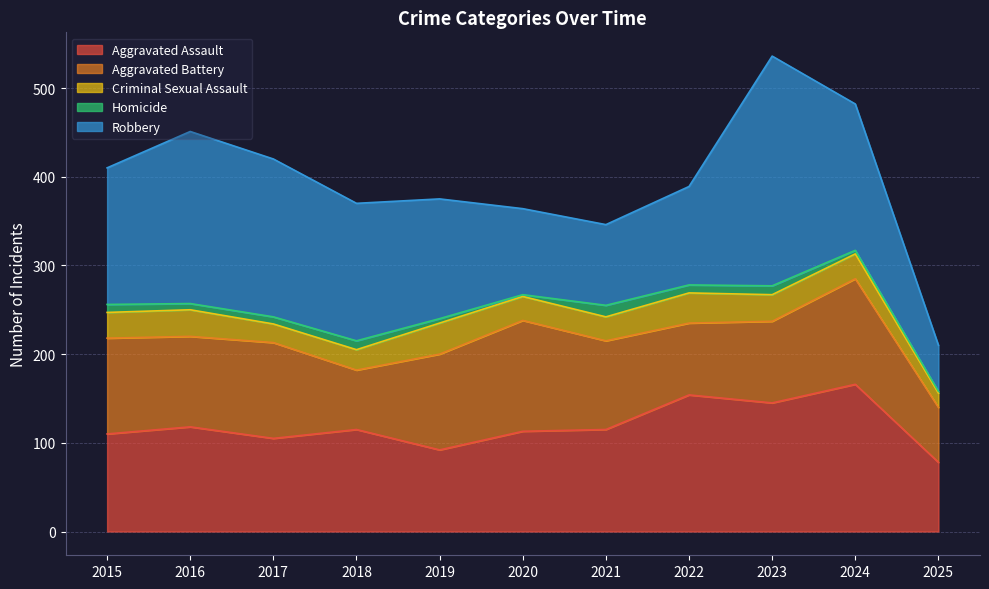

What is the average value of the Criminal Sexual Assault series?

27